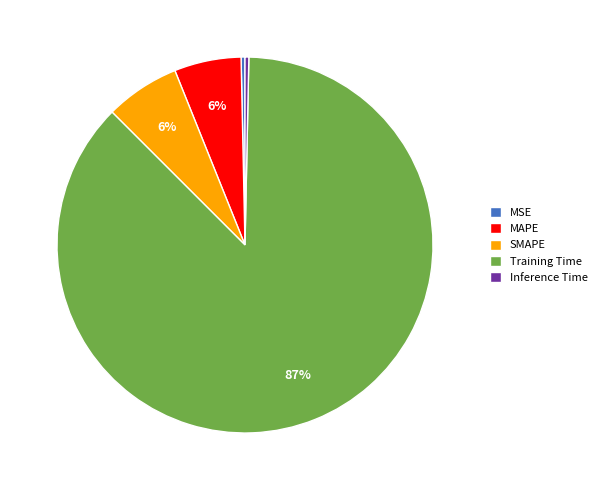

To the nearest percent, what is the average slice percentage?

20%